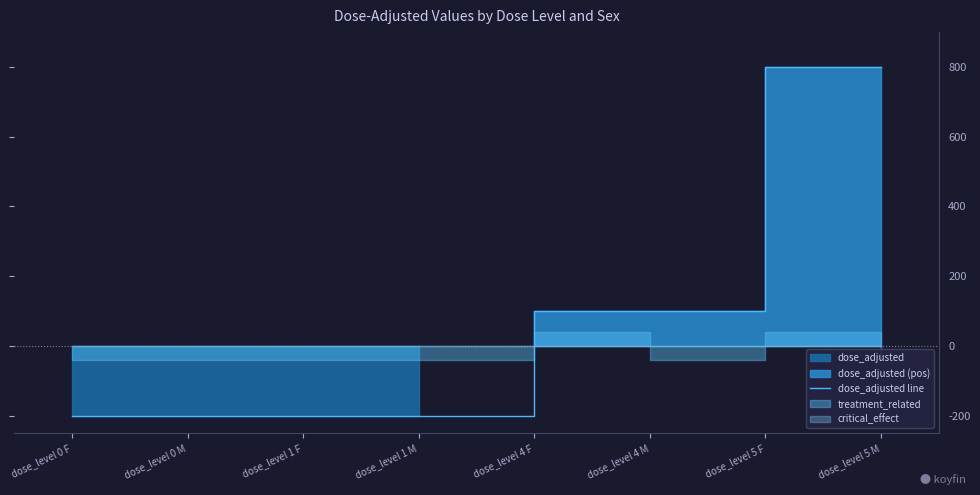

Reading left to right, extract all data points from this chart.

dose_level 0 F=-200	dose_level 0 M=-200	dose_level 1 F=-200	dose_level 1 M=-200	dose_level 4 F=100	dose_level 4 M=100	dose_level 5 F=800	dose_level 5 M=800